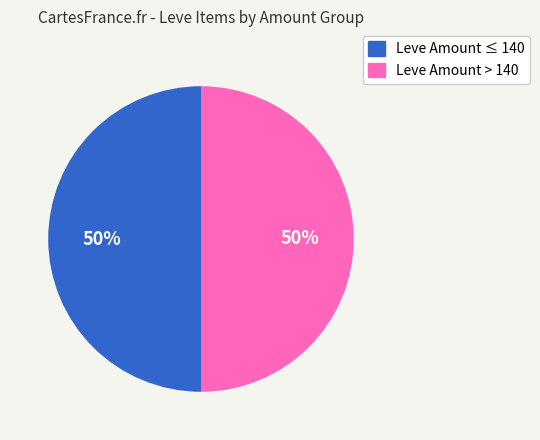

How many segments does this pie chart have?

2